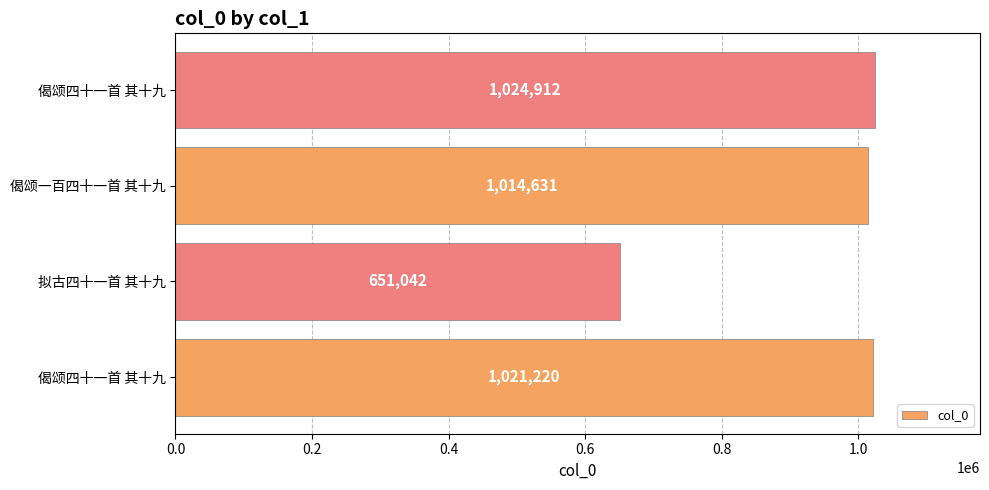

How many bars are there in total?

4